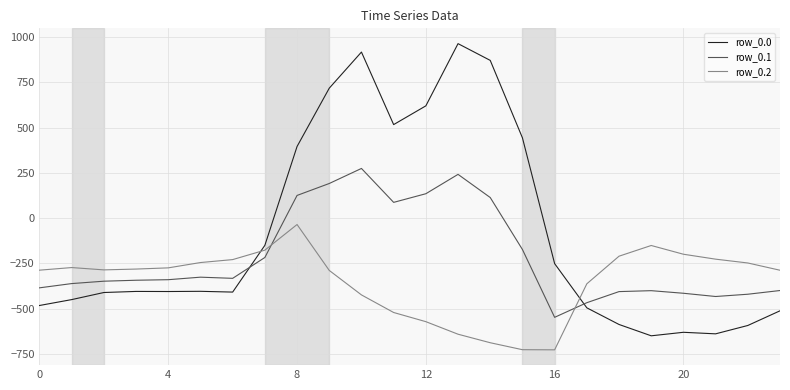

What is the difference between the maximum and minimum values in the row_0.2 series?

691.3